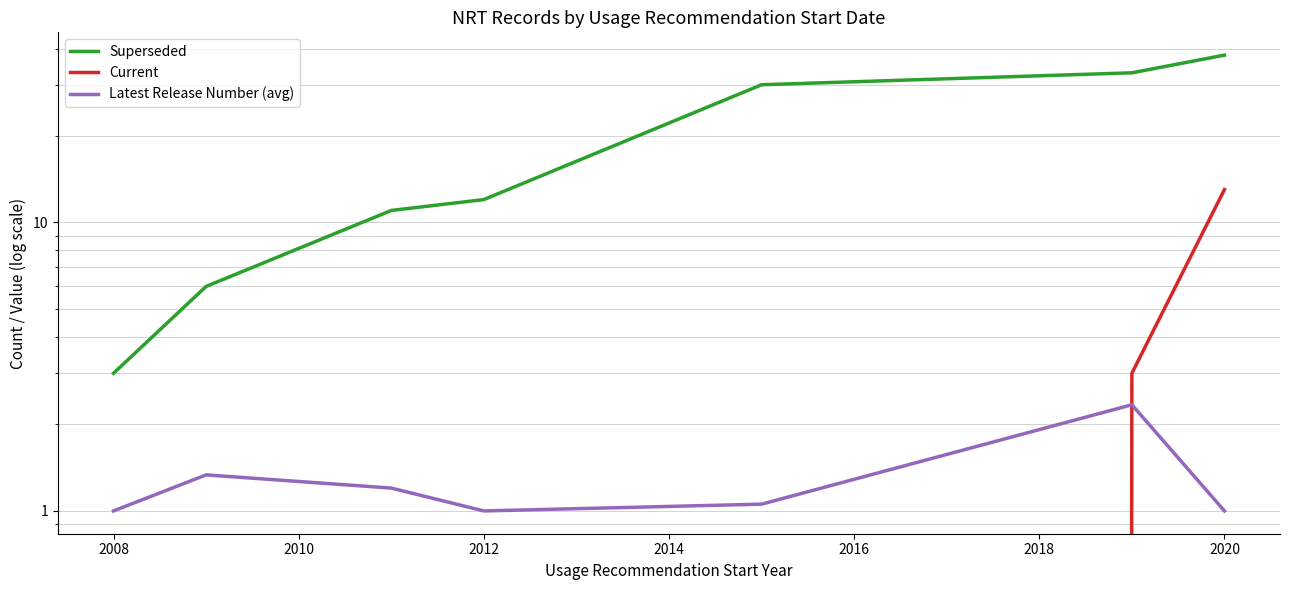

What is the sum of all Current values?

16.0